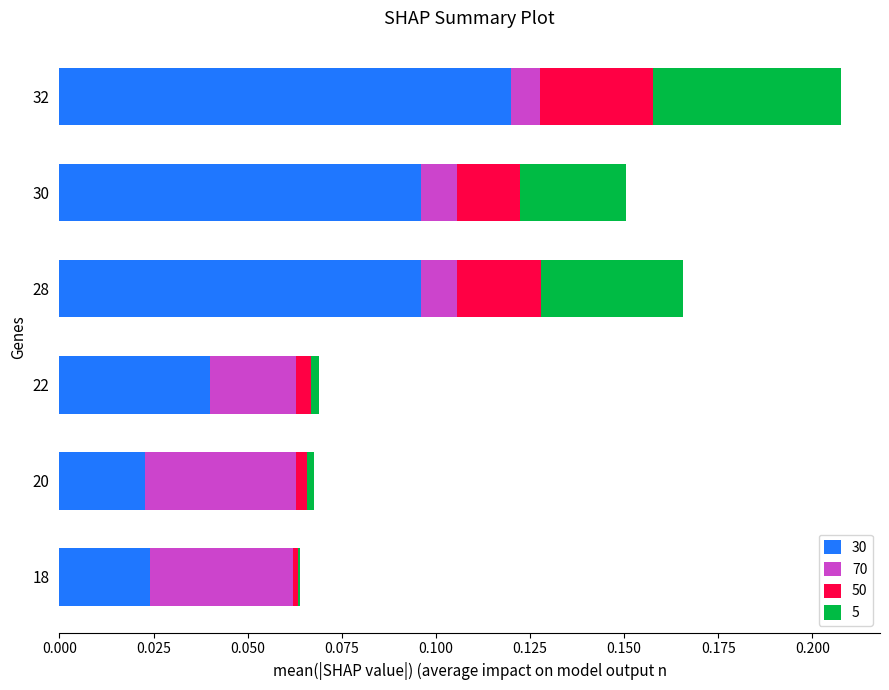

True or false: 30 has a value of 0.1 at 22.

False